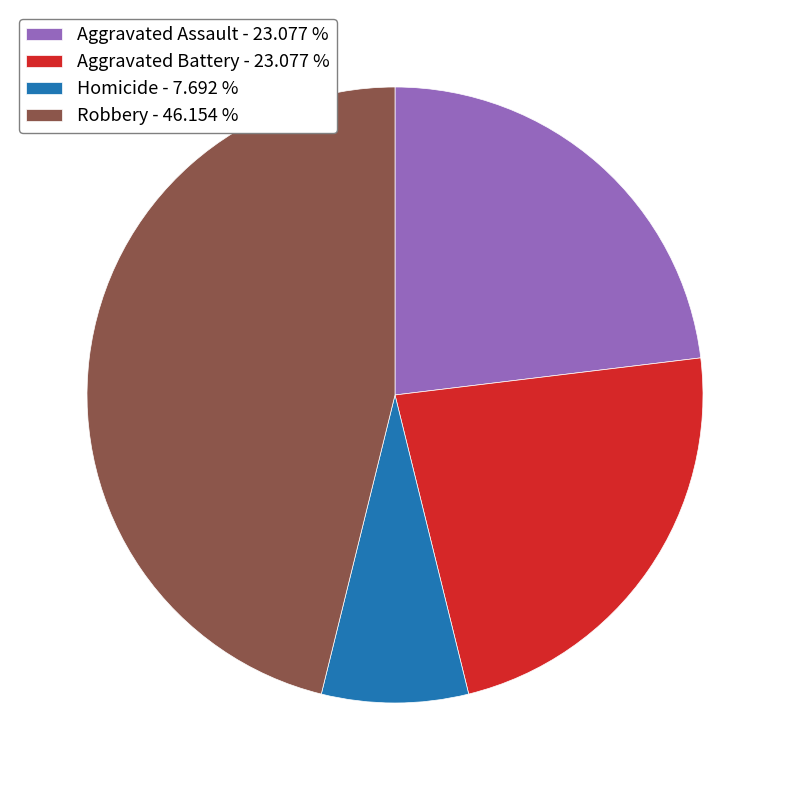

Between Homicide - 7.692 % and Aggravated Battery - 23.077 %, which is larger?

Aggravated Battery - 23.077 %